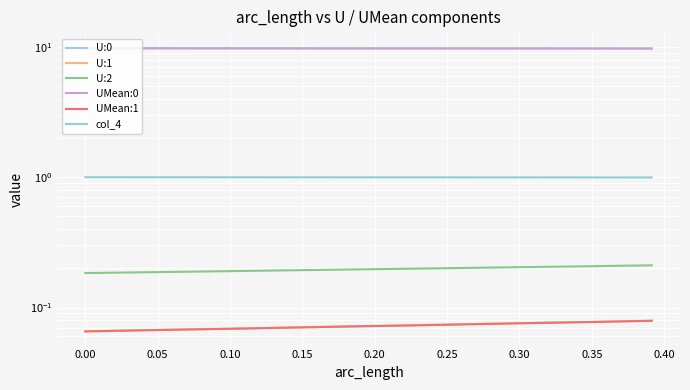

True or false: U:2 has a value of 0.1 at 0.00.

False